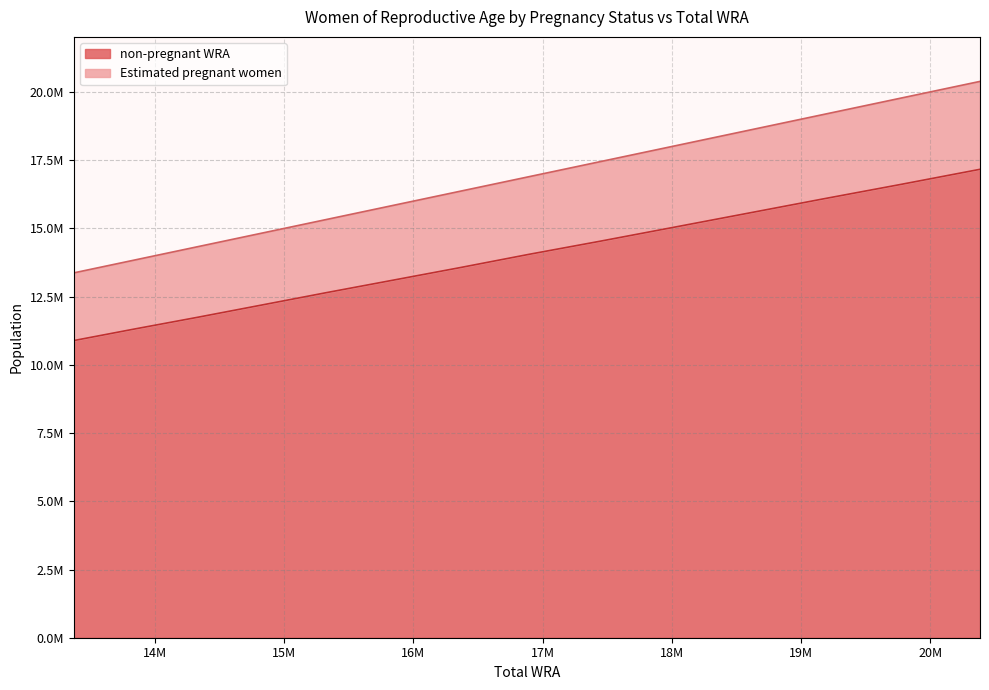

The Estimated pregnant women series shows 19174580.0 at 19174580. True or false?

True